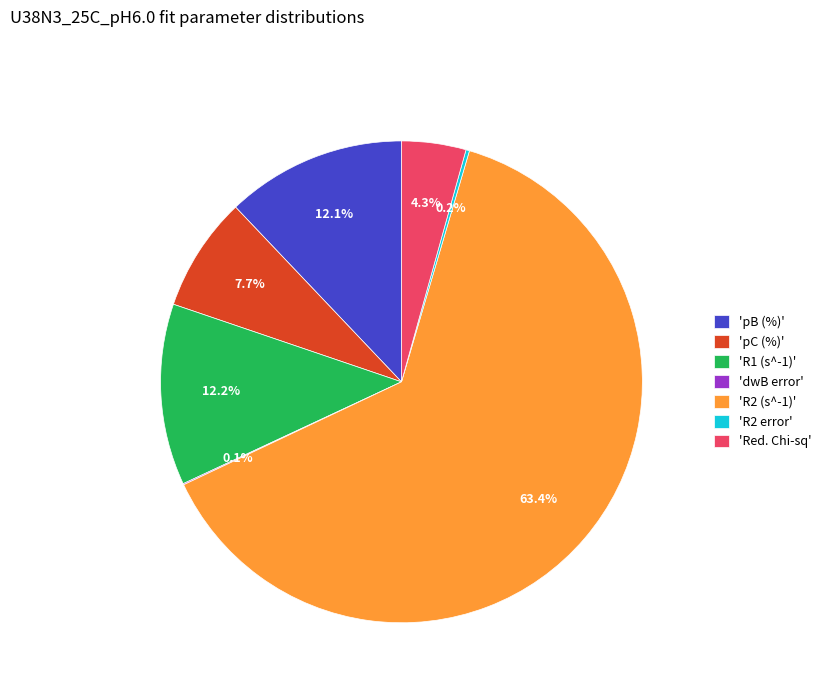

What portion of the pie excludes 'pC (%)'?

92.3%